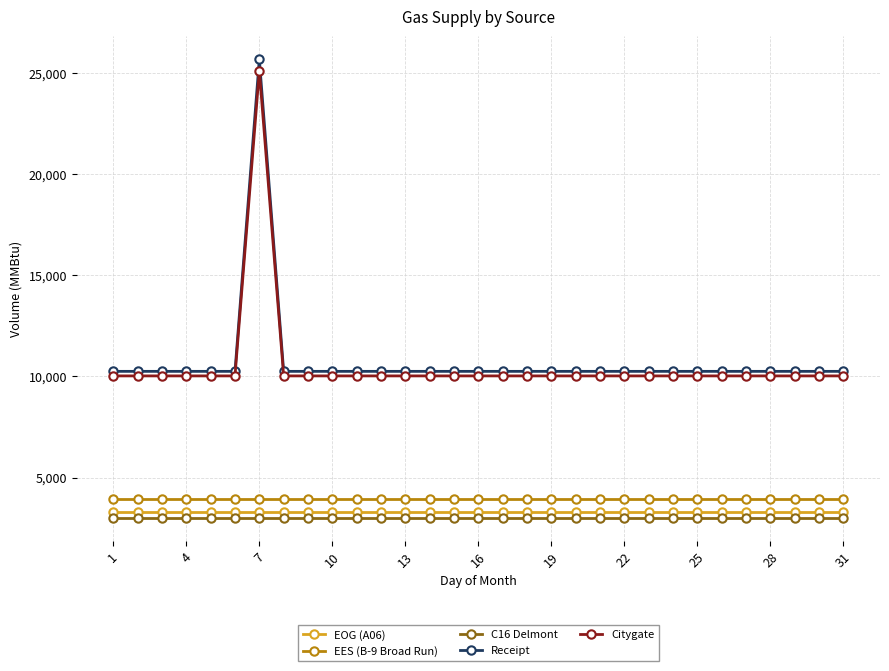

Which series has the largest range (max minus min)?

Receipt